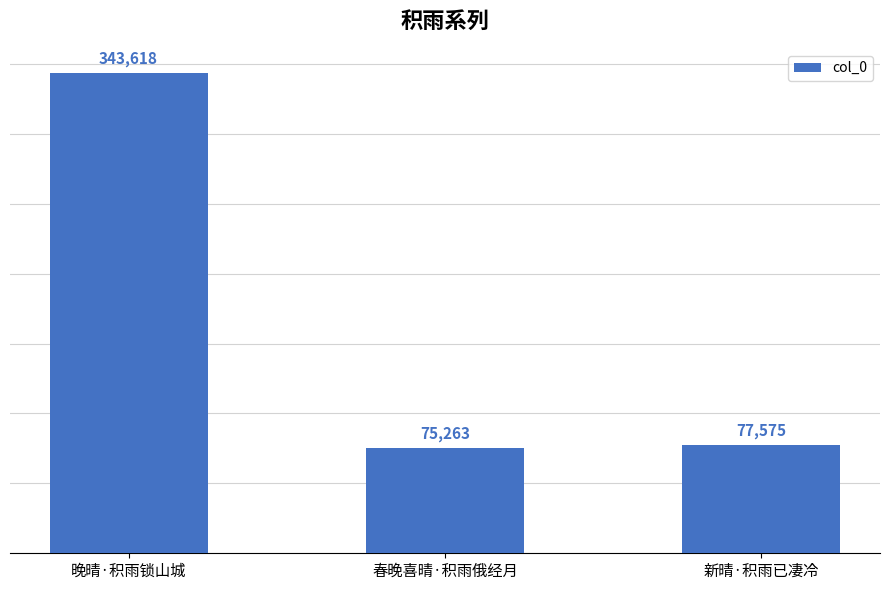

What is the ratio of the value at 春晚喜晴·积雨俄经月 to the value at 晚晴·积雨锁山城?

0.2